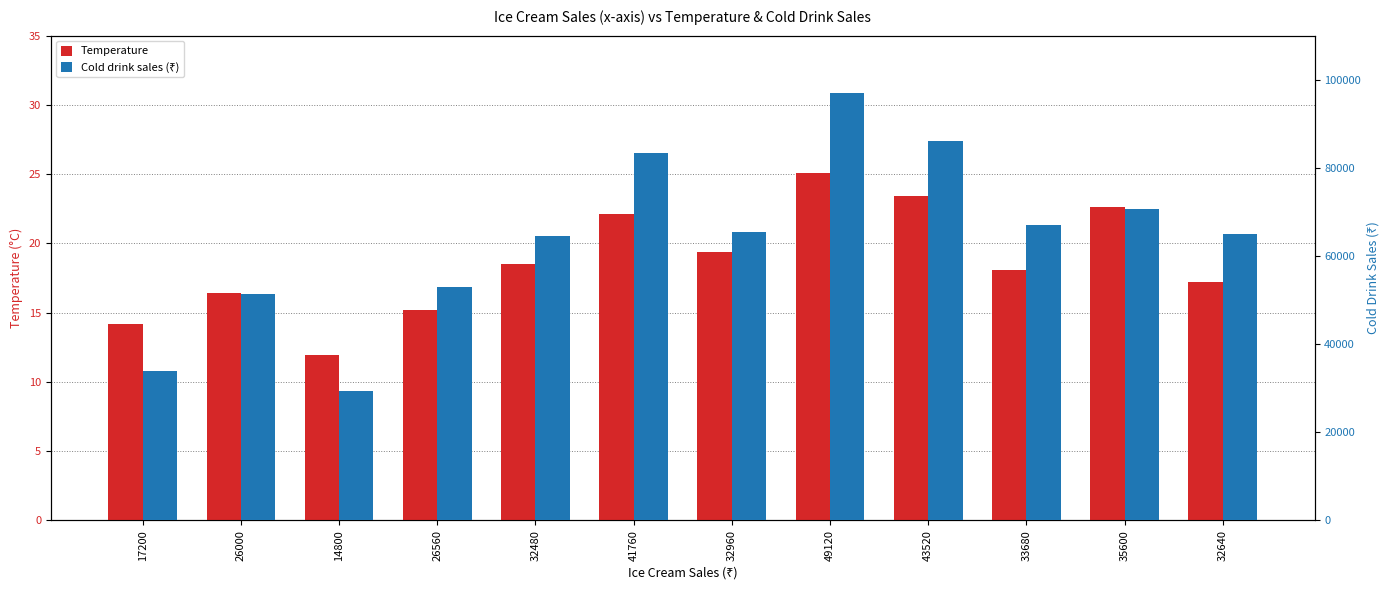

What are all the series names shown in the legend?

Temperature, Cold drink sales (₹)